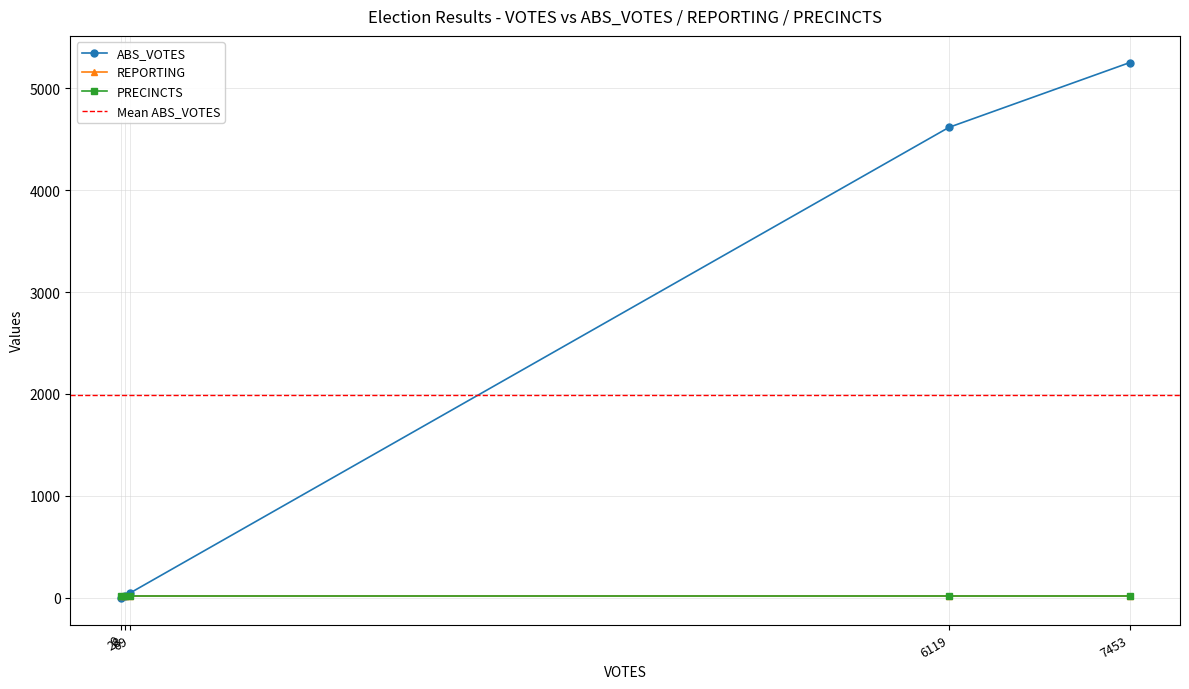

What is the highest value of the ABS_VOTES series?

5252